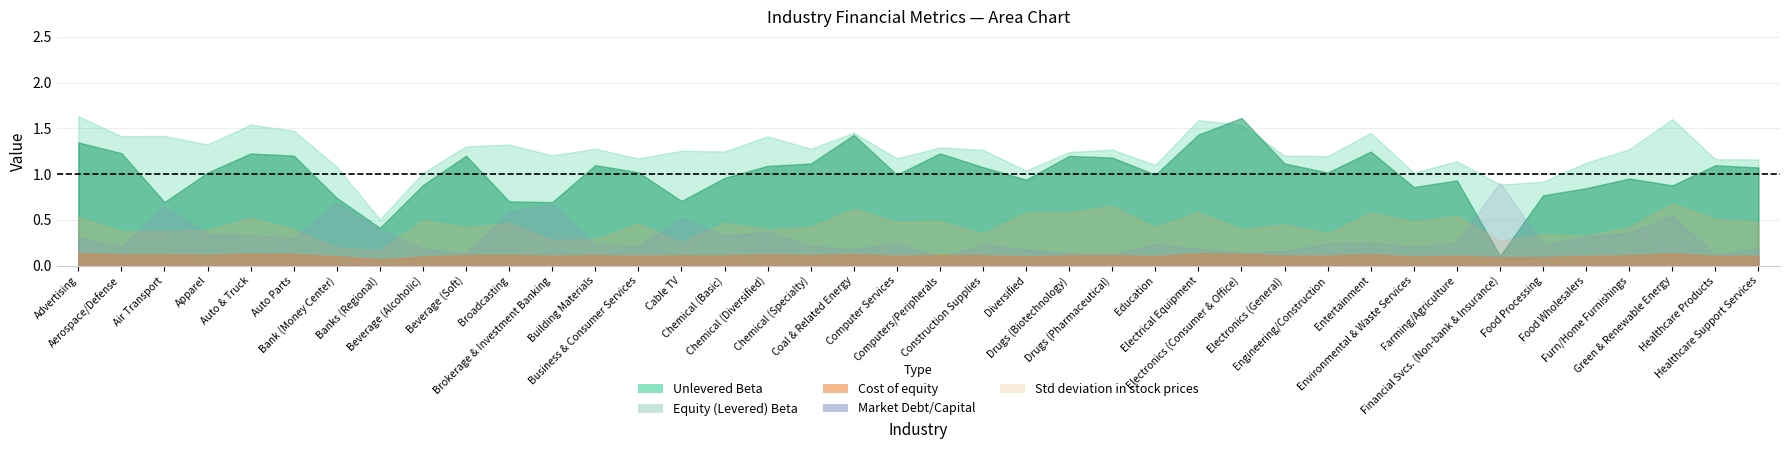

True or false: Equity (Levered) Beta has more than 2 interior local peaks.

True